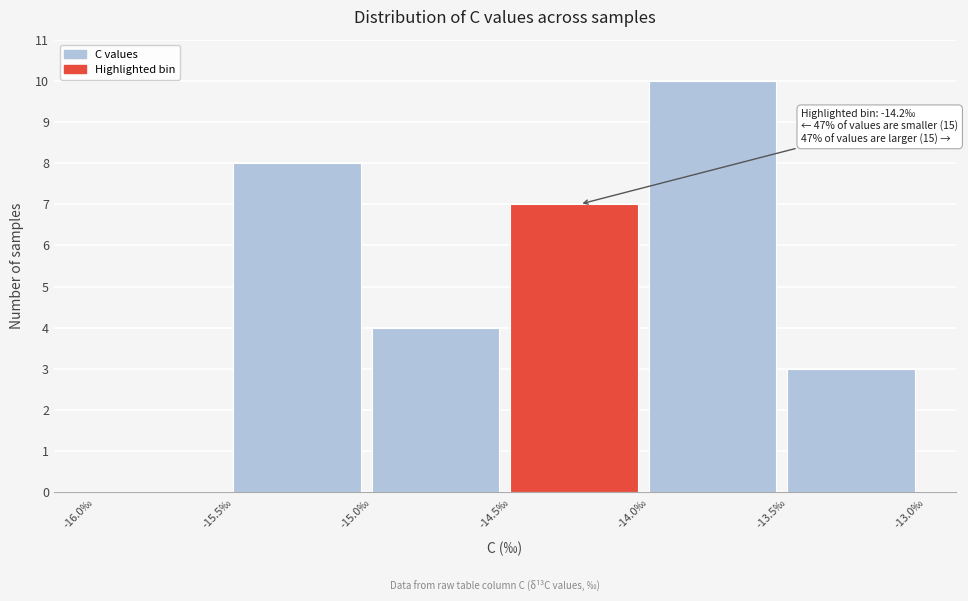

Over which range of the x-axis is the bar tallest?

-14.0 to -13.5